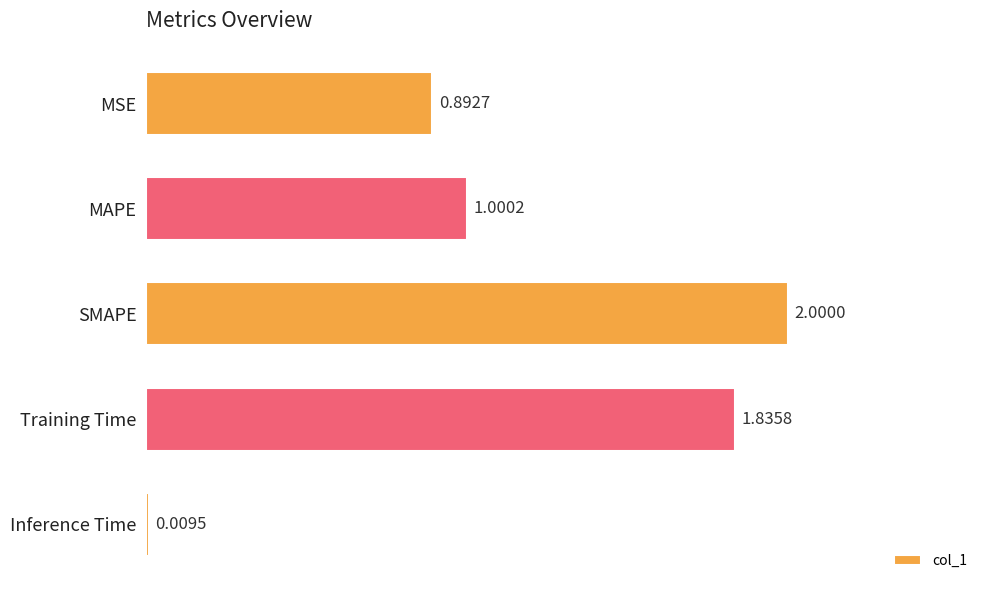

Which has a higher value, Training Time or SMAPE?

SMAPE